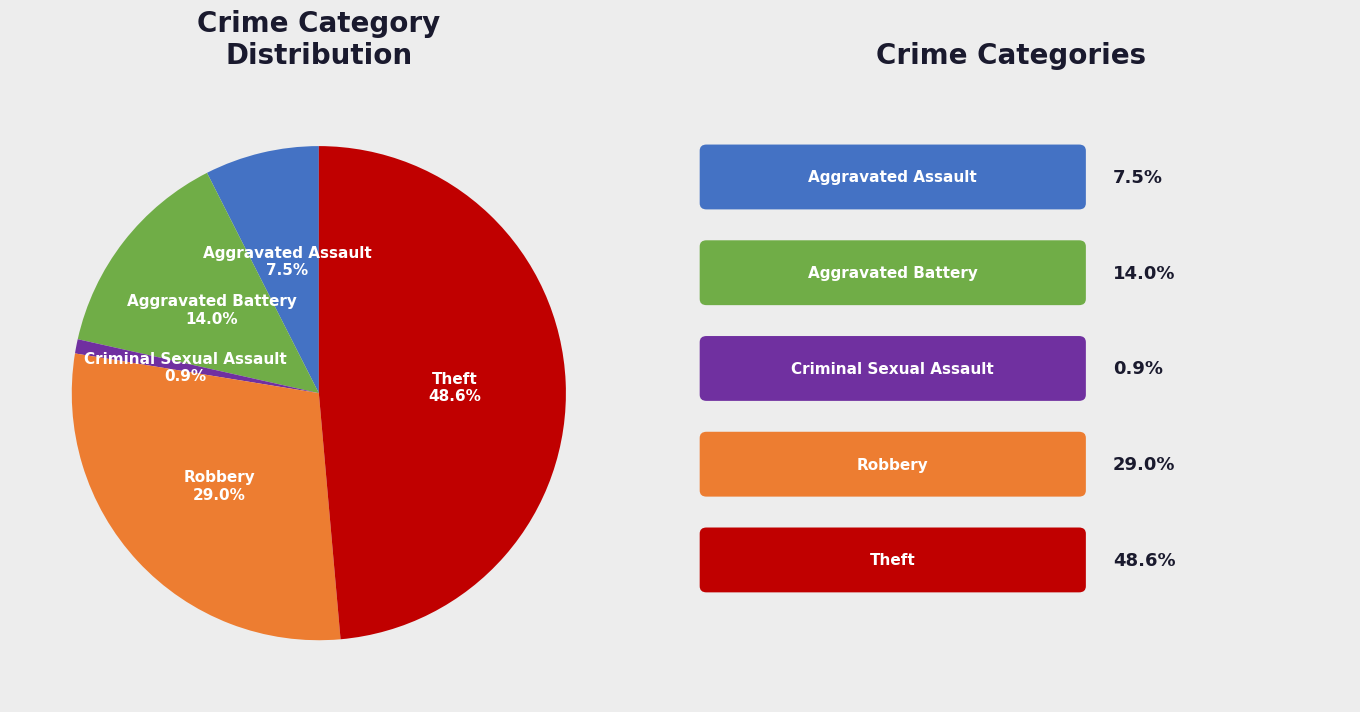

To the nearest percent, what is the combined percentage of Theft and Criminal Sexual Assault?

50%